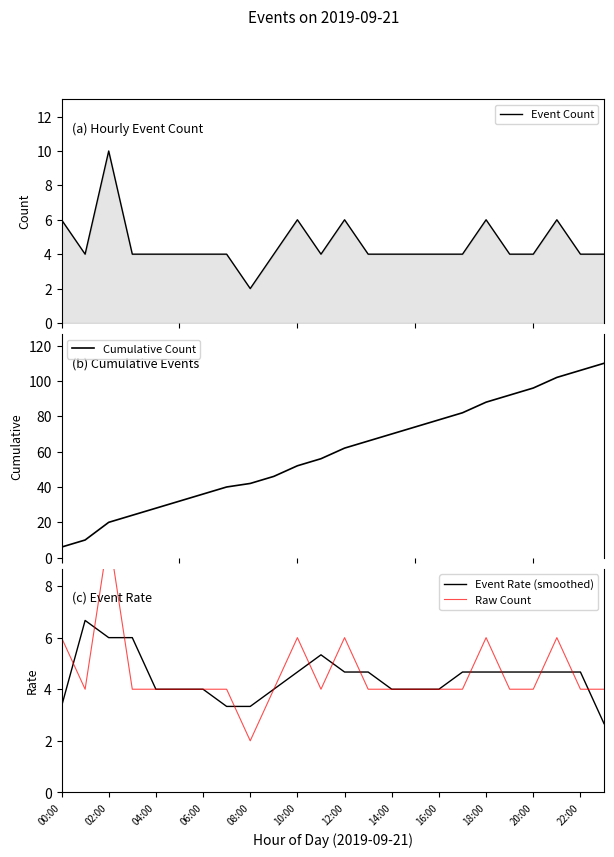

True or false: Event Rate (smoothed) has a value of 6.6 at 12:00.

False